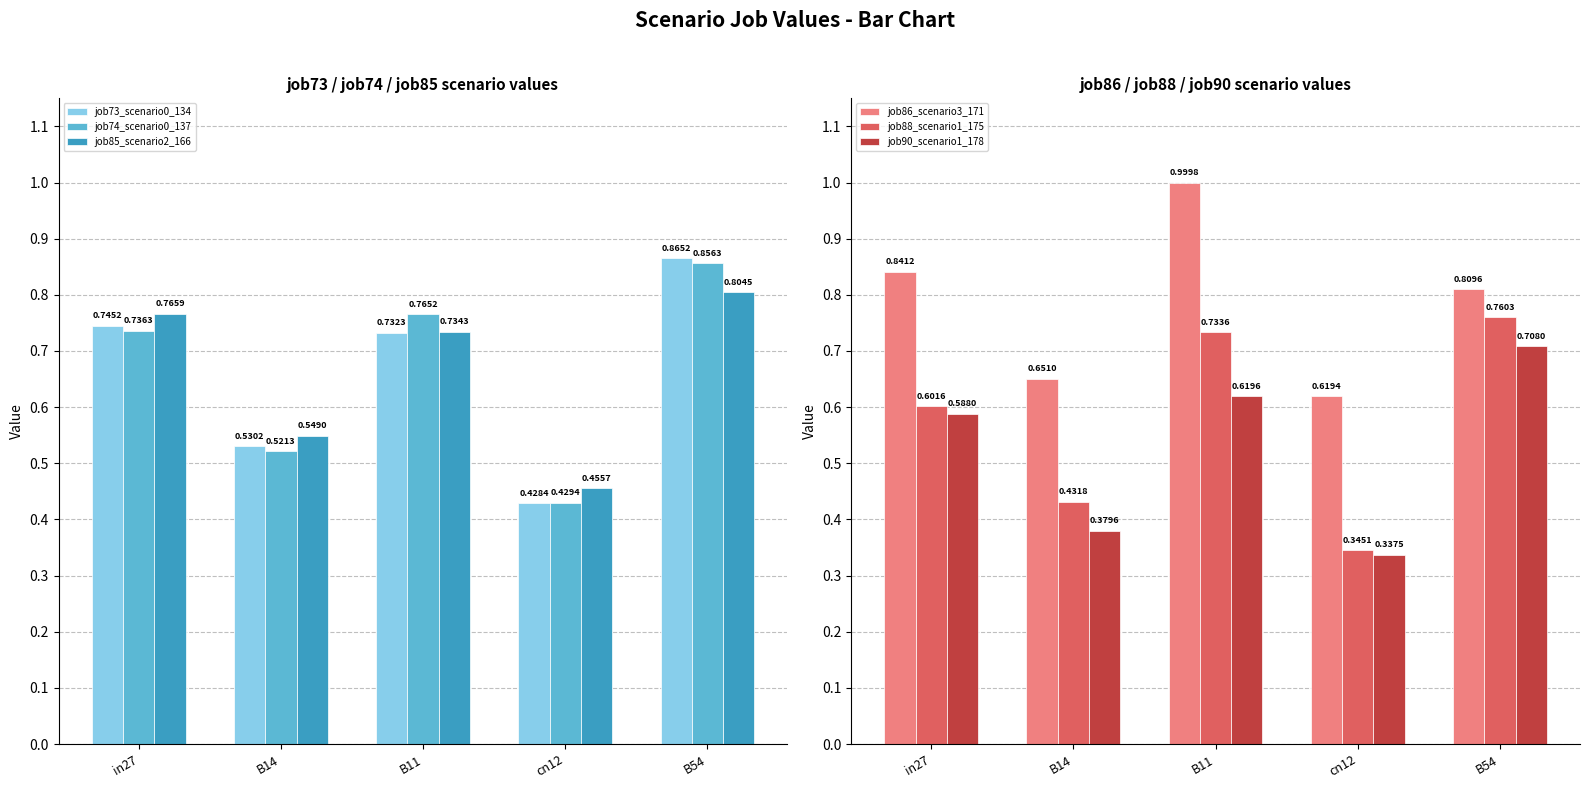

Rank the categories by job74_scenario0_137 value from highest to lowest.

B54, B11, in27, B14, cn12